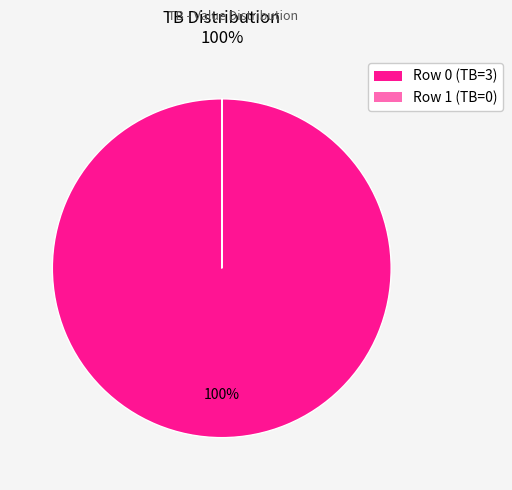

Is there any slice that represents more than half of the pie?

Yes